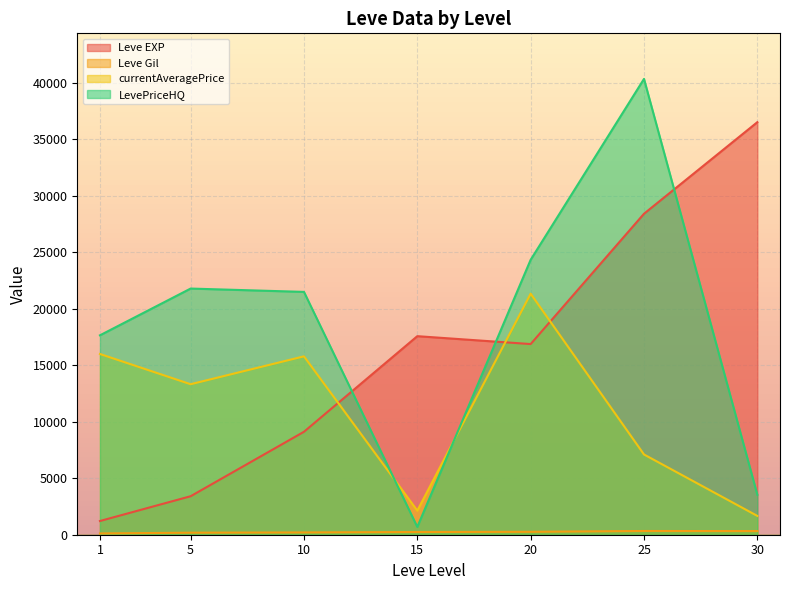

What value does the Leve Gil series have at 15?

468.0